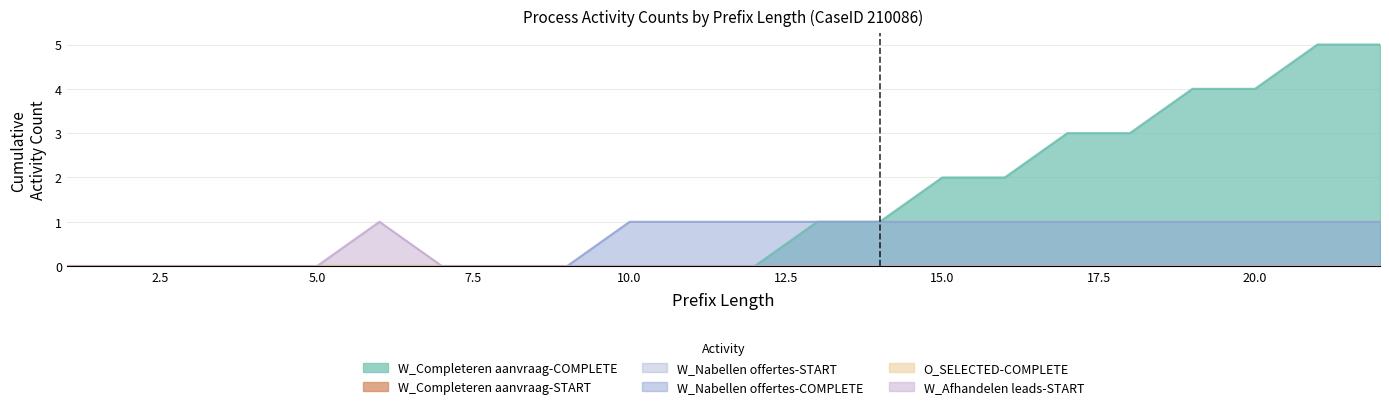

True or false: W_Nabellen offertes-START and O_SELECTED-COMPLETE cross at least once.

False